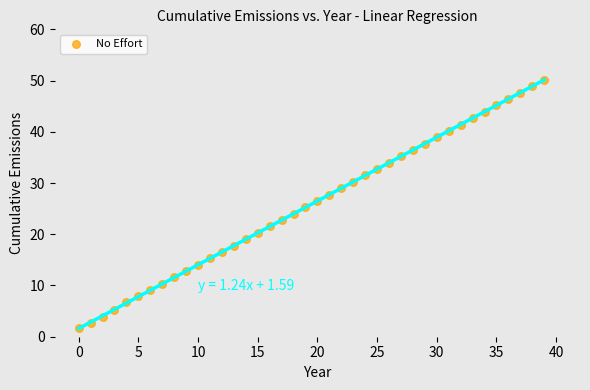

What is the range of Y values (max minus min)?

48.5